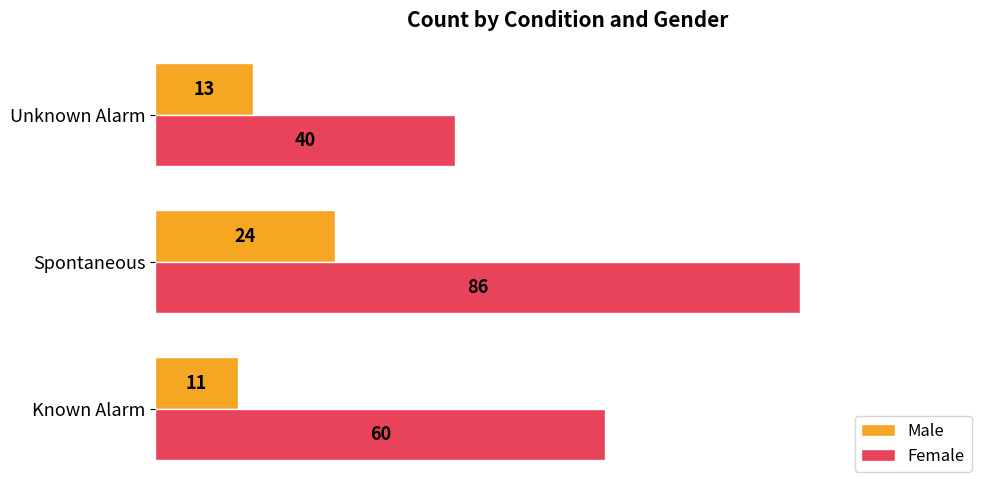

Which series has the largest range (max minus min)?

Female